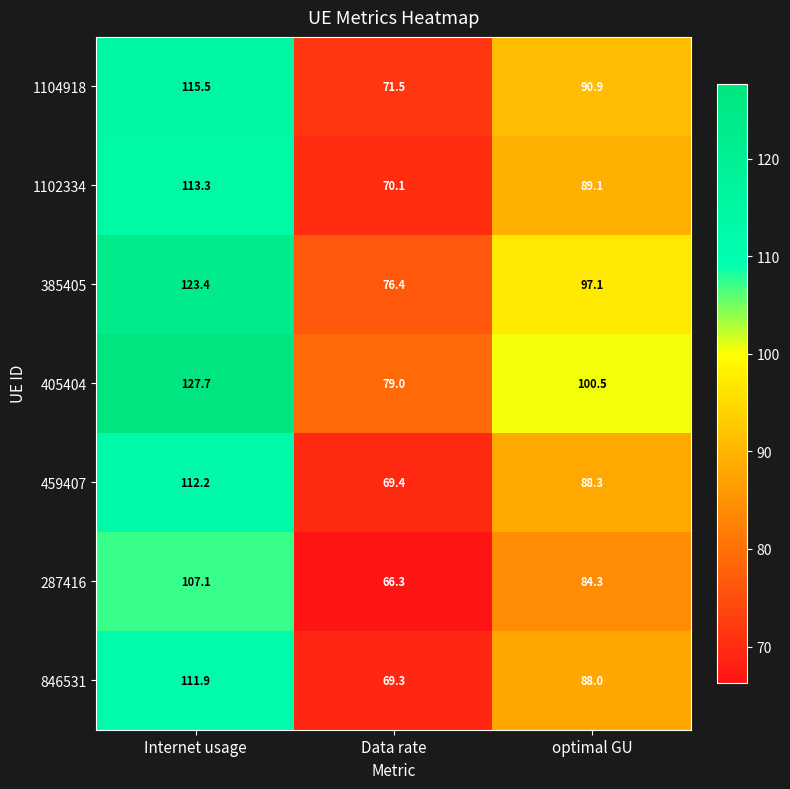

How many data points does each series have?

3